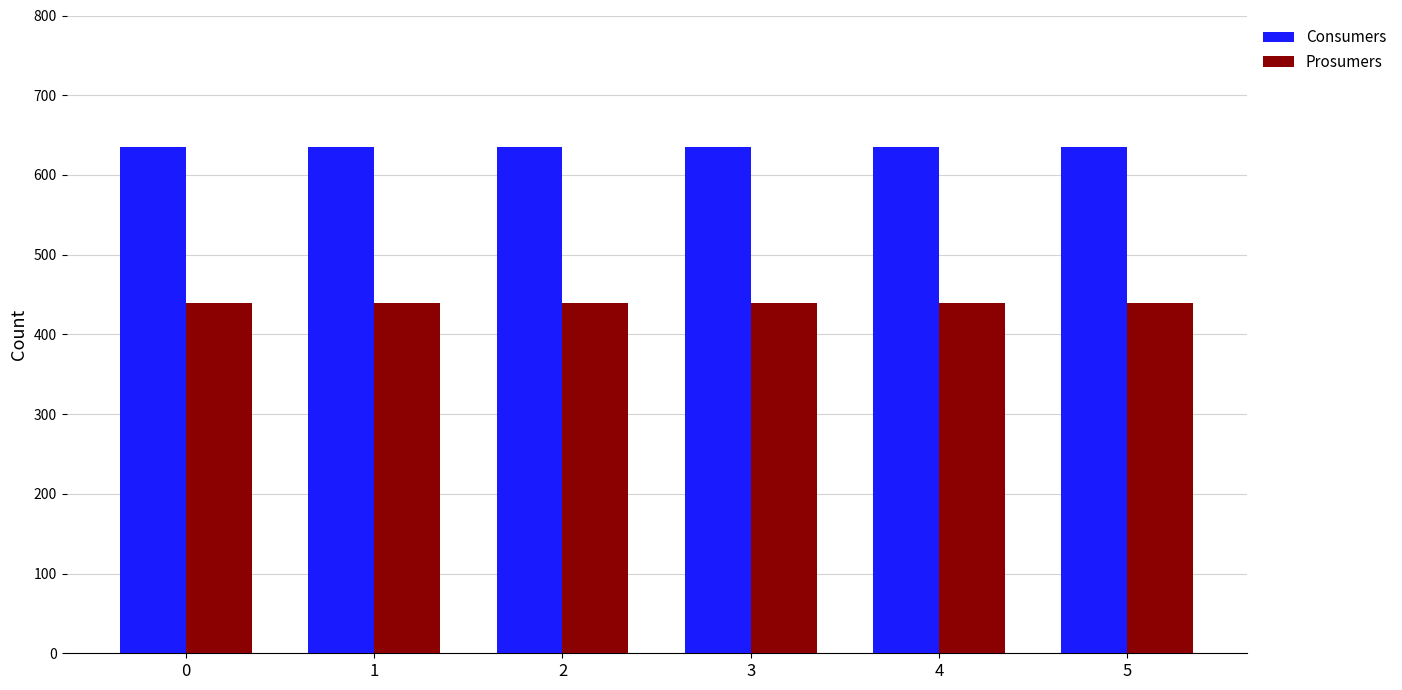

What is the spread (max minus min) of values at 0?

195